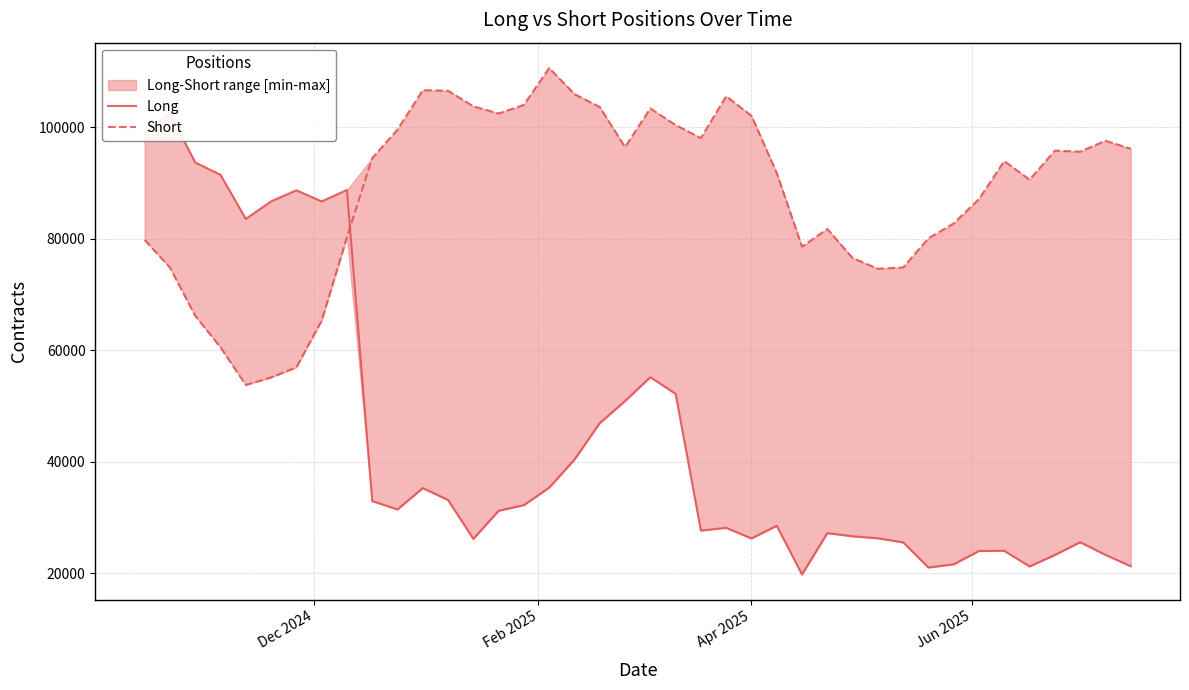

Does the chart have visible grid lines?

Yes